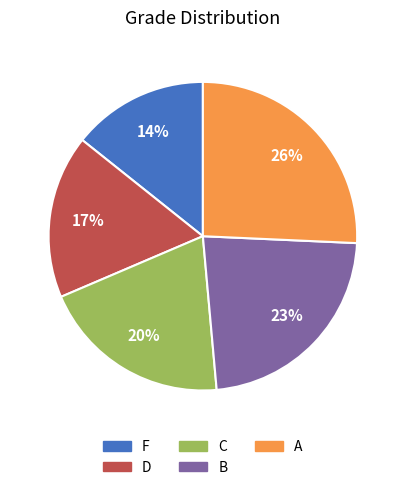

To the nearest percent, what is the average slice percentage?

20%